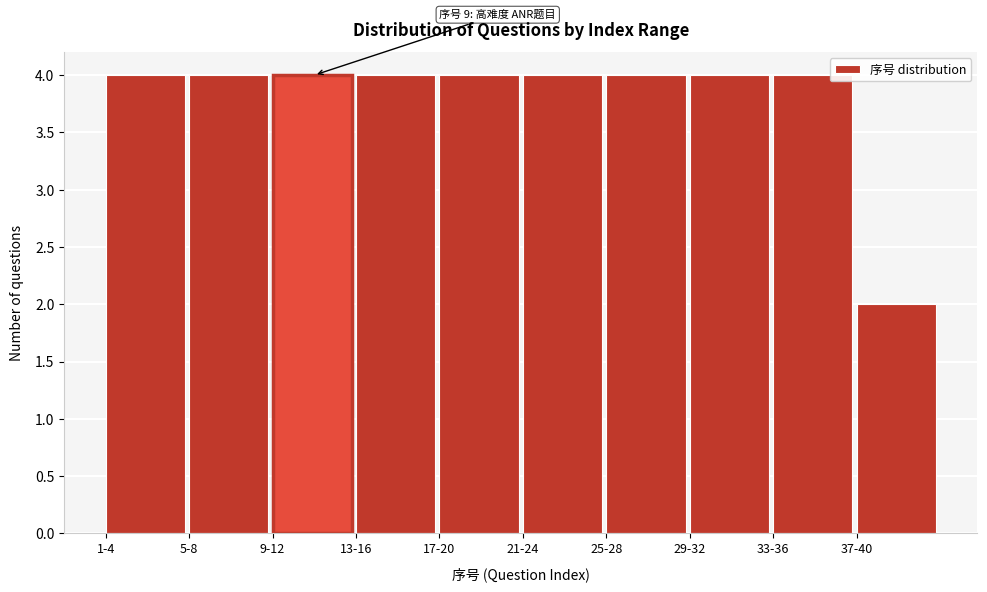

Reading left to right, extract all data points from this chart.

4	4	4	4	4	4	4	4	4	2